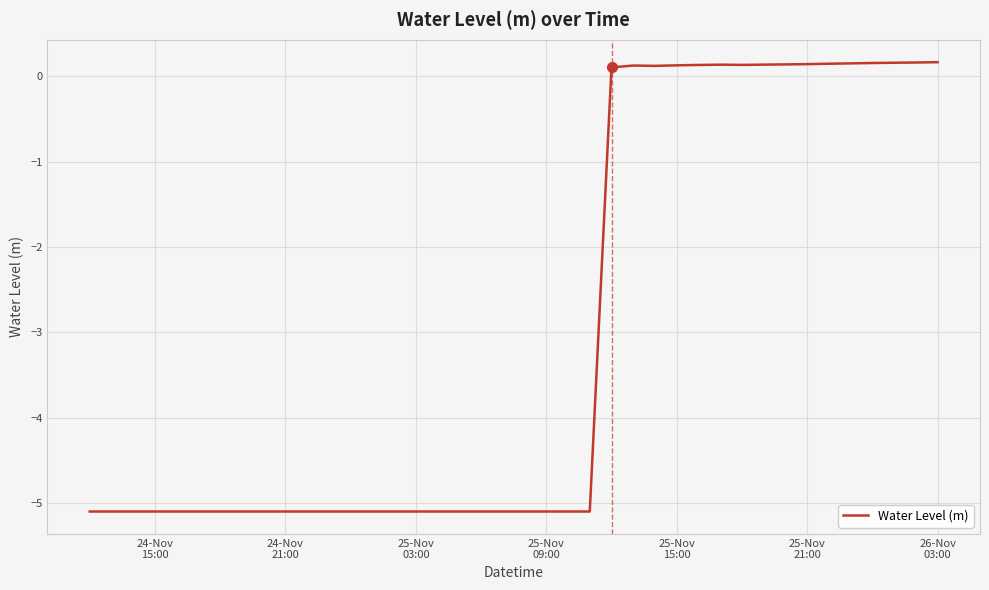

Does the chart have visible grid lines?

Yes